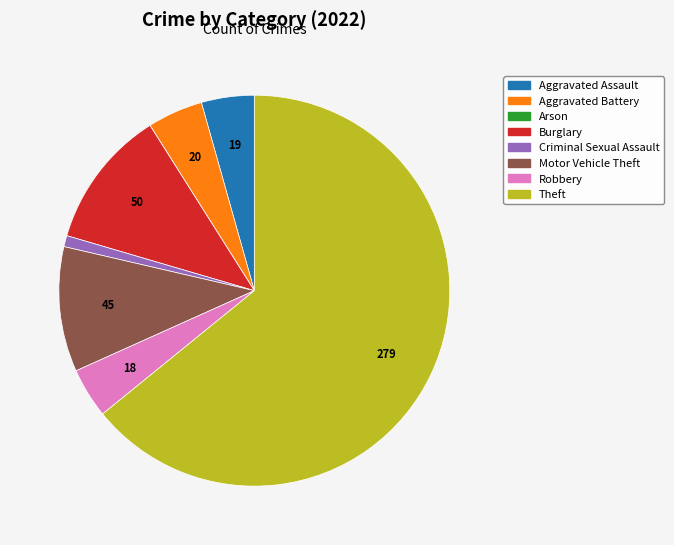

True or false: Theft accounts for 79% of the total.

False